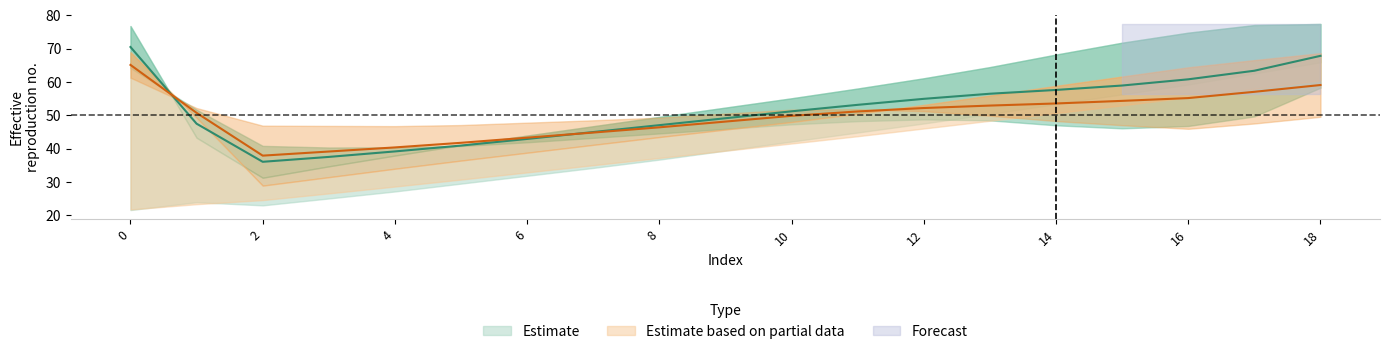

The value of lower_inner_1 at 13 is 87.0. True or false?

False